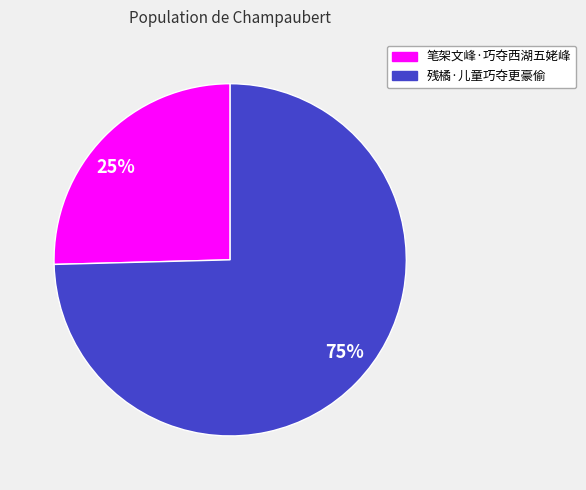

Between 25% and 75%, which is larger?

75%